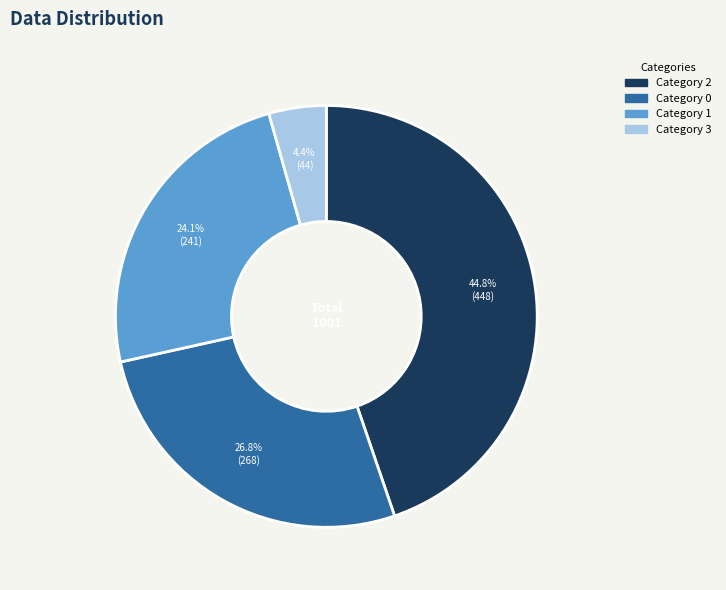

Does any single category account for the majority?

No